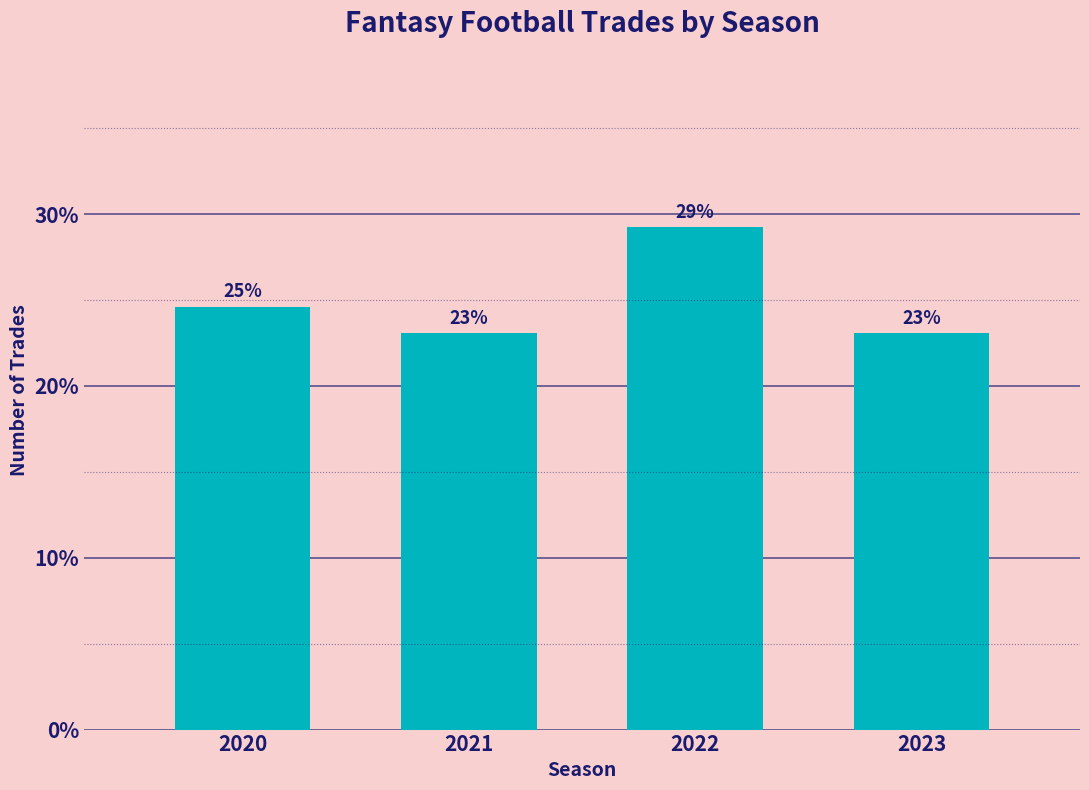

Between 2022 and 2023, which is larger?

2022